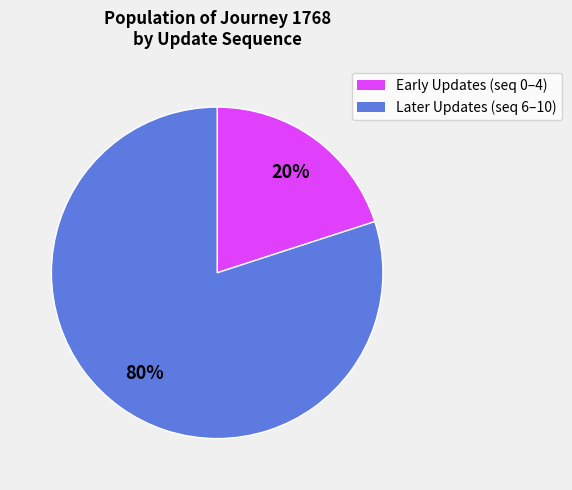

To the nearest percent, what is the difference between the largest and smallest slice percentages?

60%